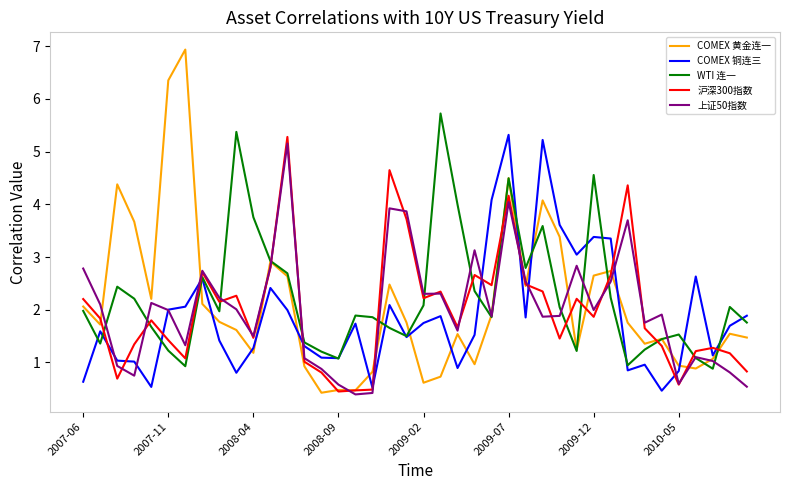

What is the minimum value shown in the chart?

0.4